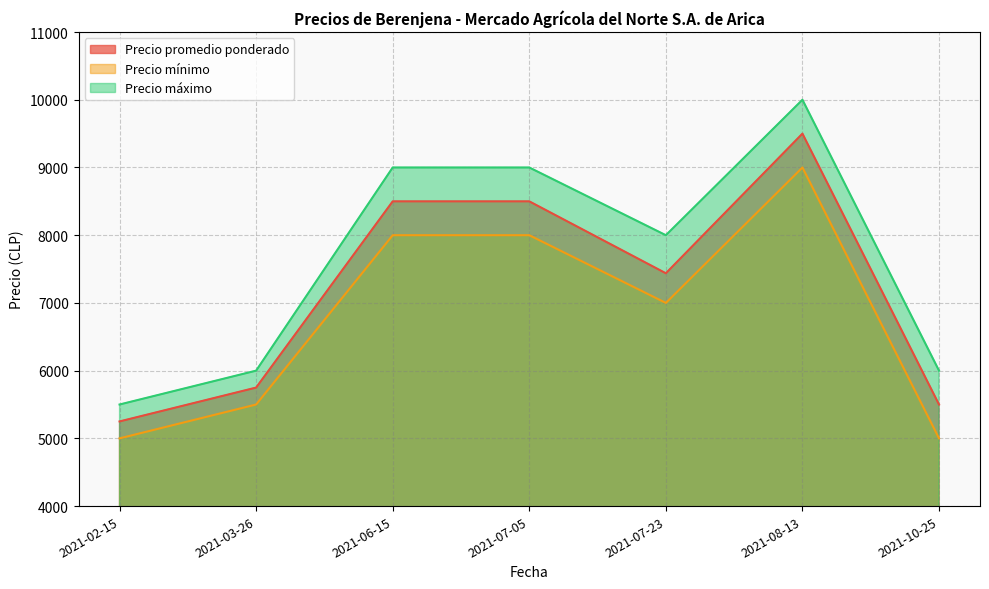

True or false: Precio promedio ponderado and Precio mínimo intersect in this chart.

False